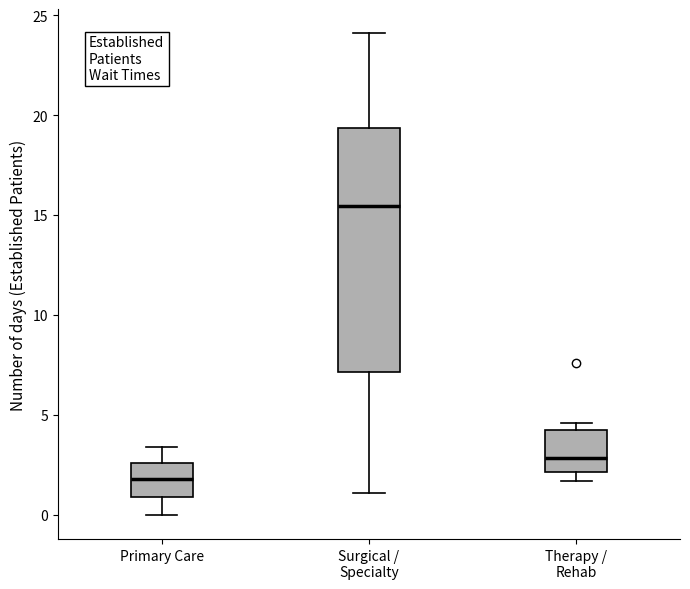

Comparing the boxes themselves (not the whiskers), which one is the tallest?

Surgical / Specialty